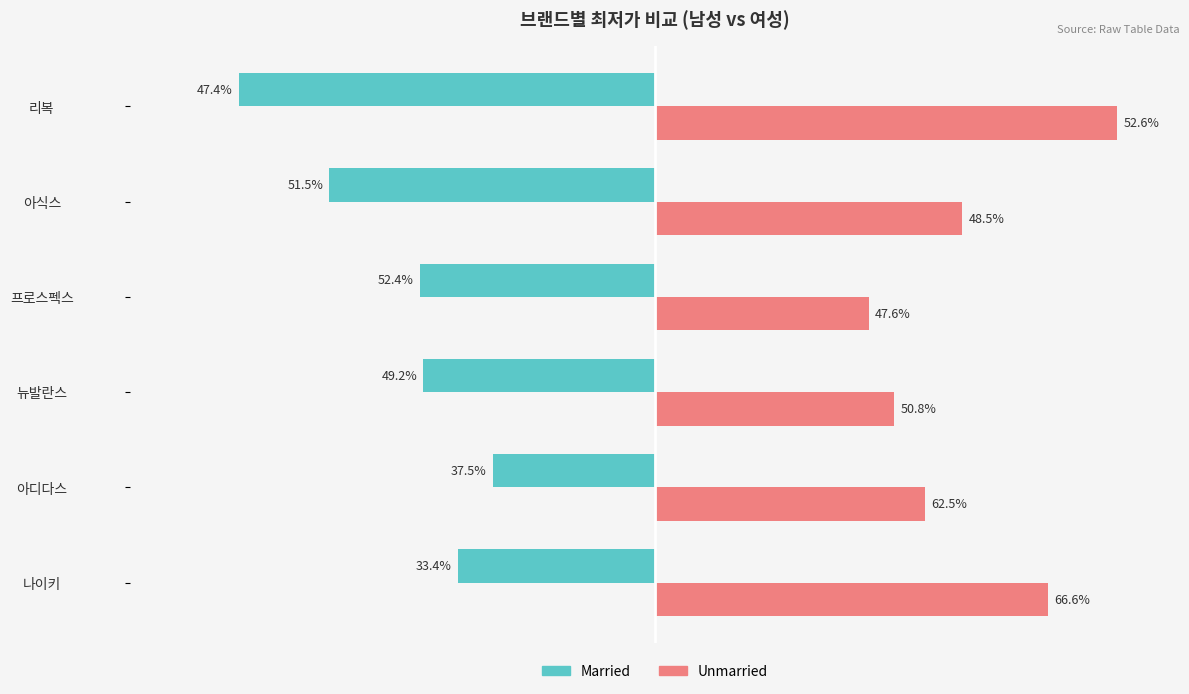

What are all the series names shown in the legend?

Married, Unmarried